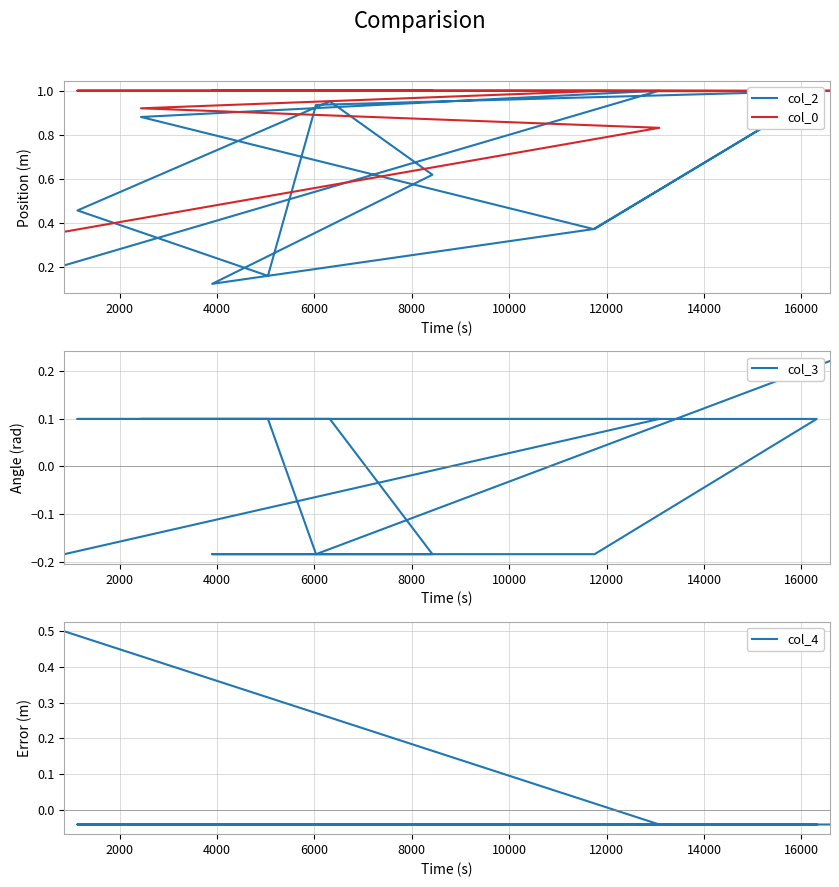

What is the value of the col_3 point at the 5th from the left?

0.1